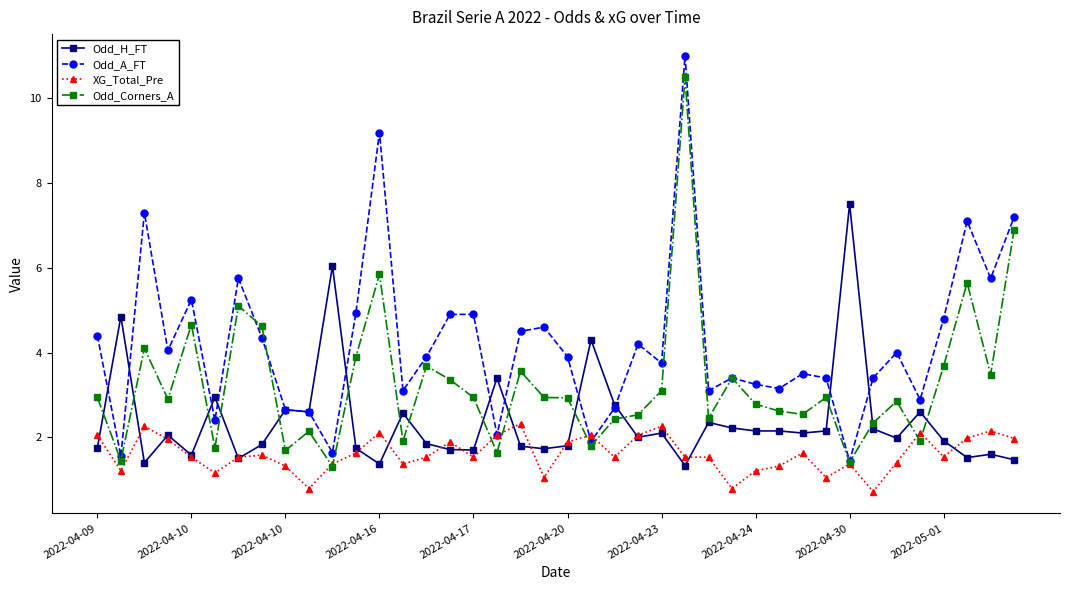

Count the number of categories in the chart.

40